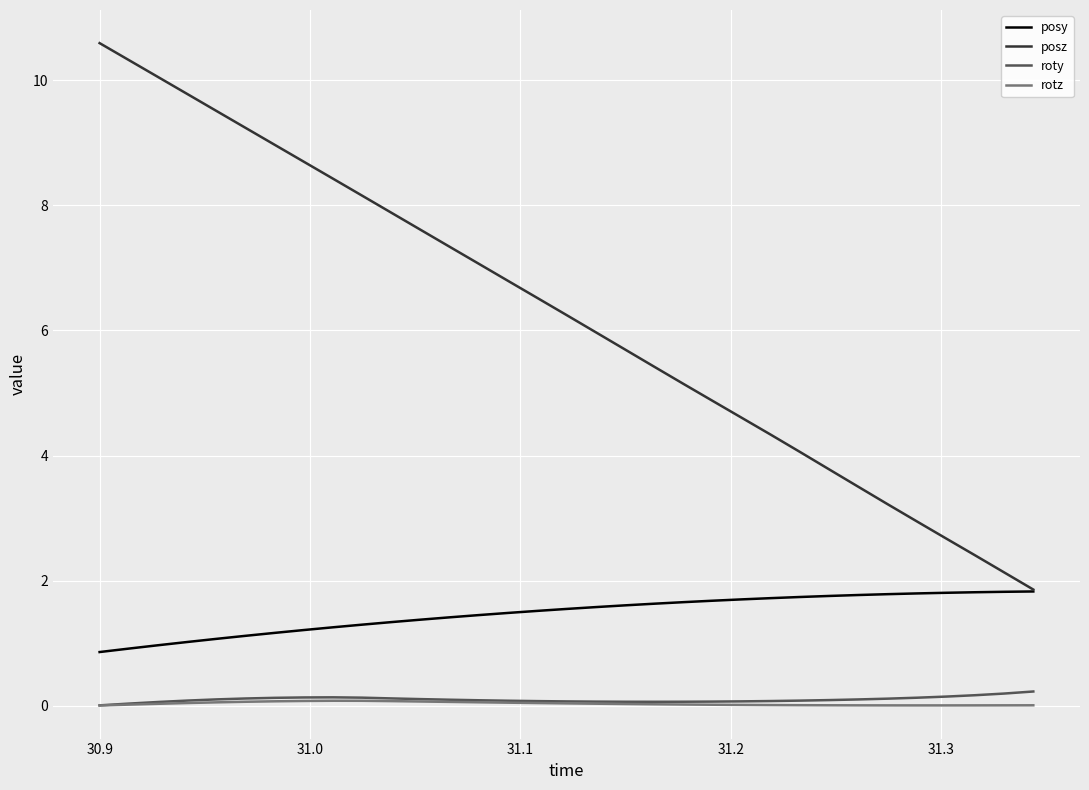

How many lines are shown in the chart?

4